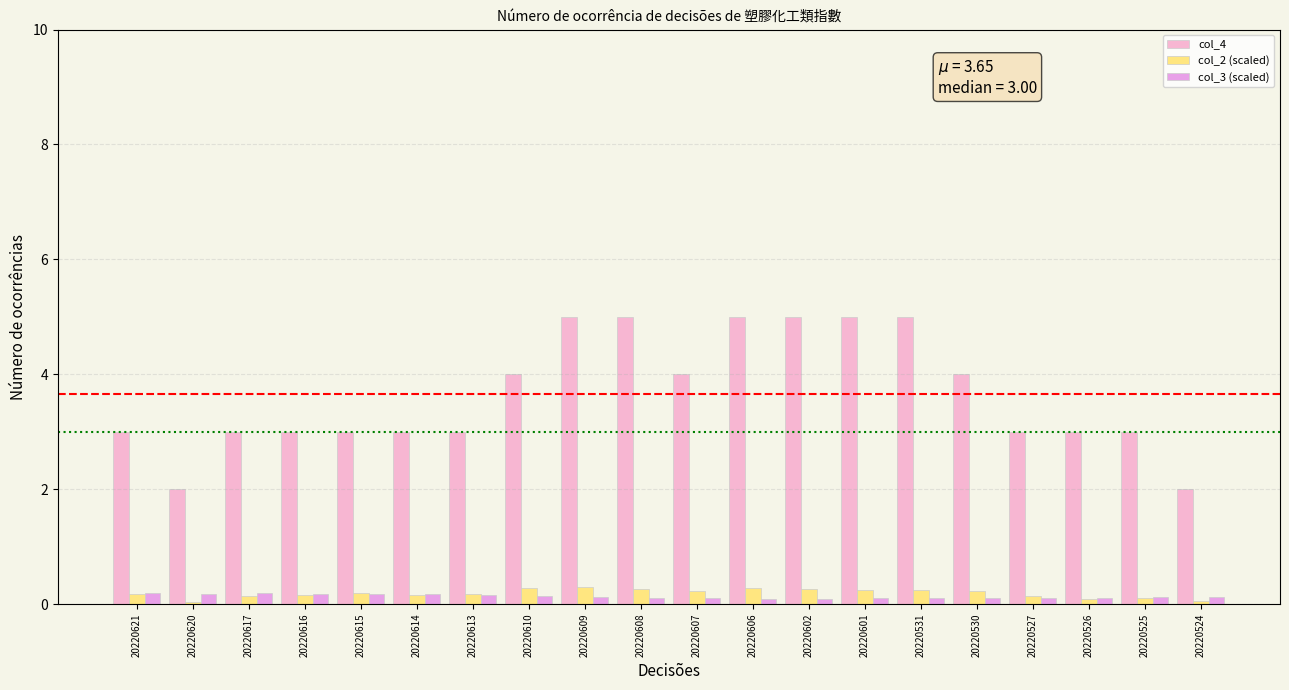

Is the value of col_4 at 20220621 greater than the value of col_2 (scaled) at 20220617?

Yes